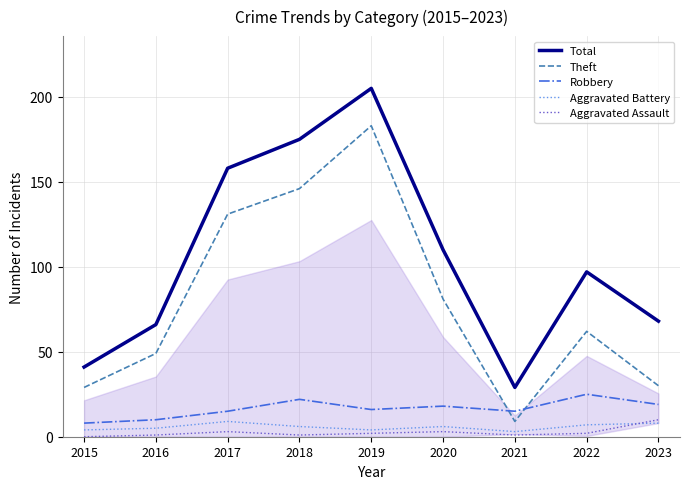

Is it true that Theft equals 29 at 2015?

True